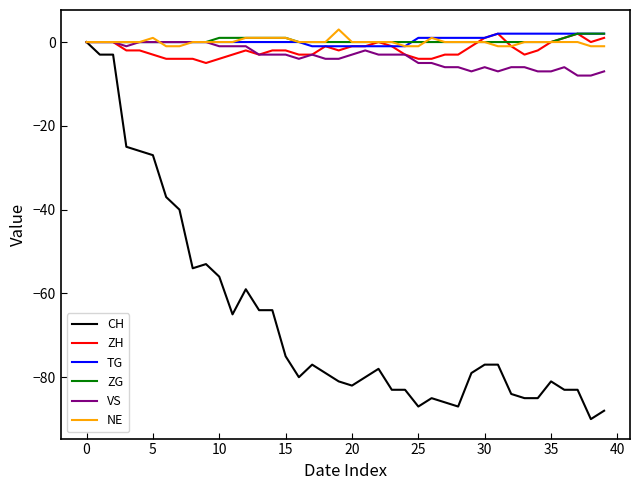

Which series has the largest range (max minus min)?

CH